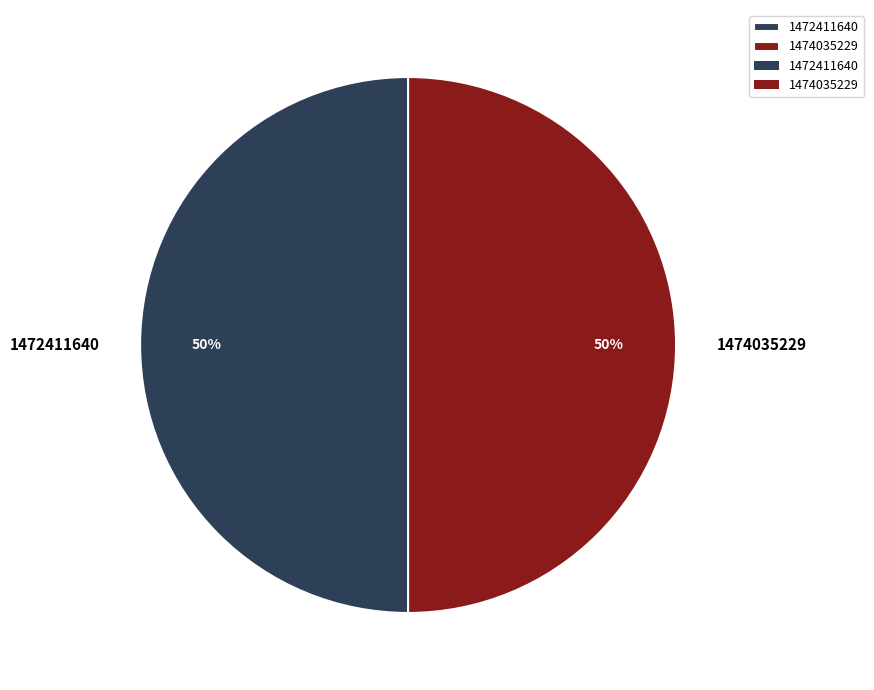

How many slices are in this pie chart?

2